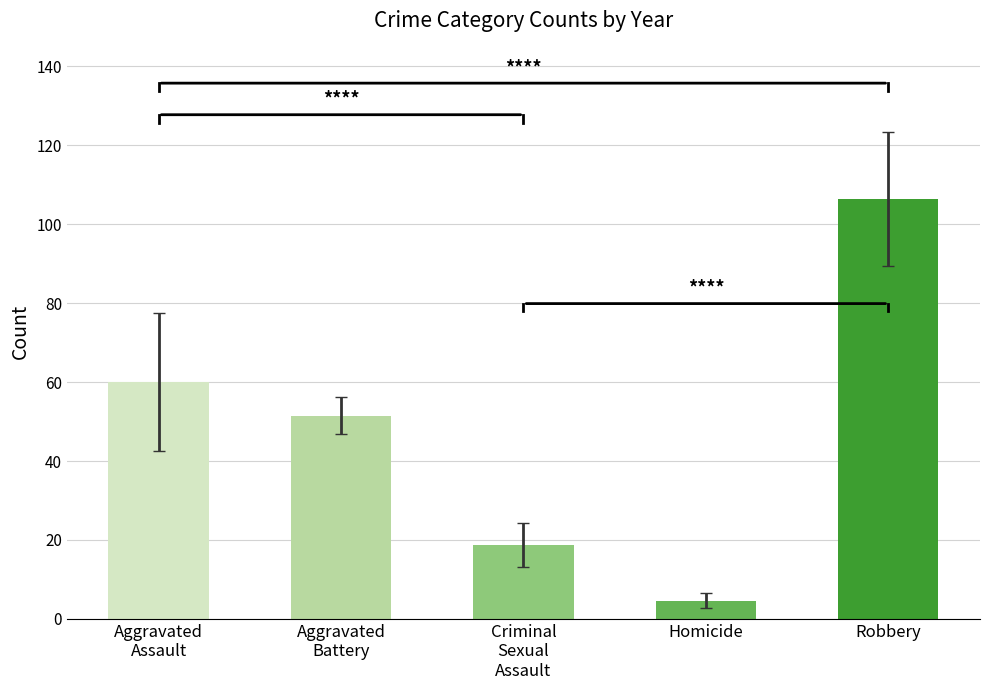

How many data points are less than 51?

2